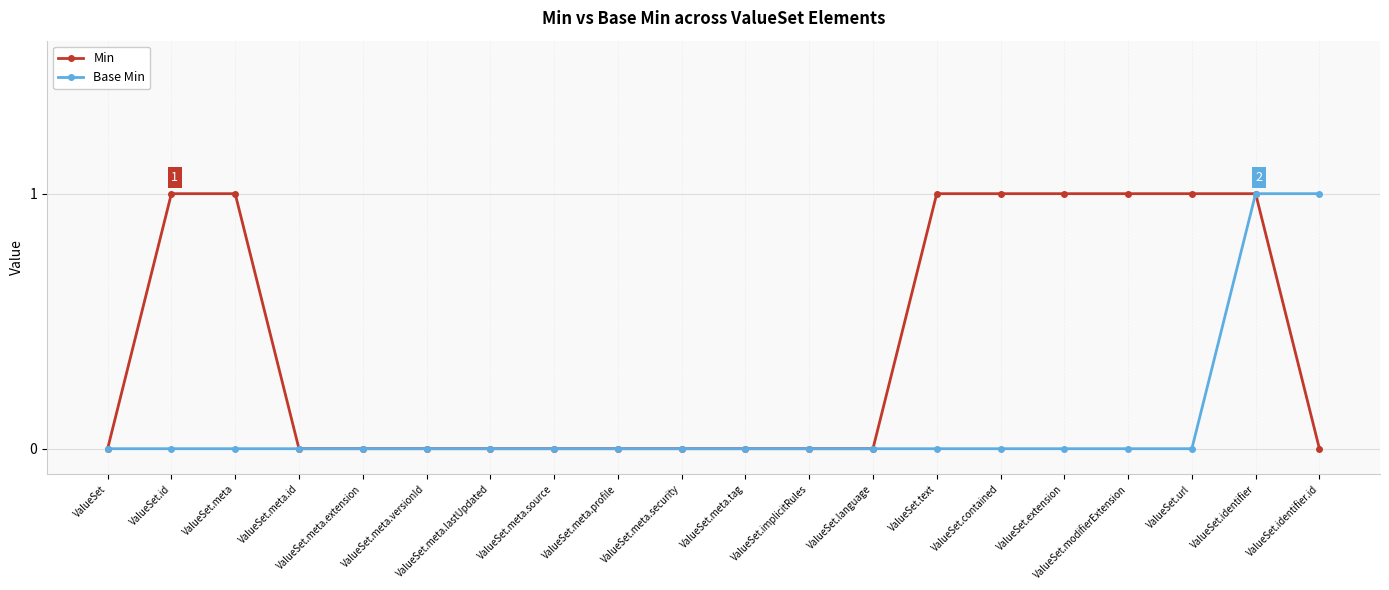

How many distinct data groups are displayed?

2